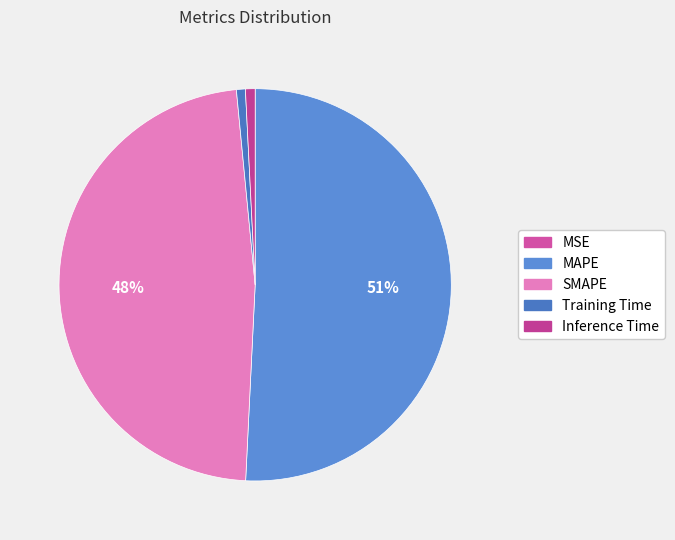

What percentage is the Training Time slice, to the nearest percent?

1%